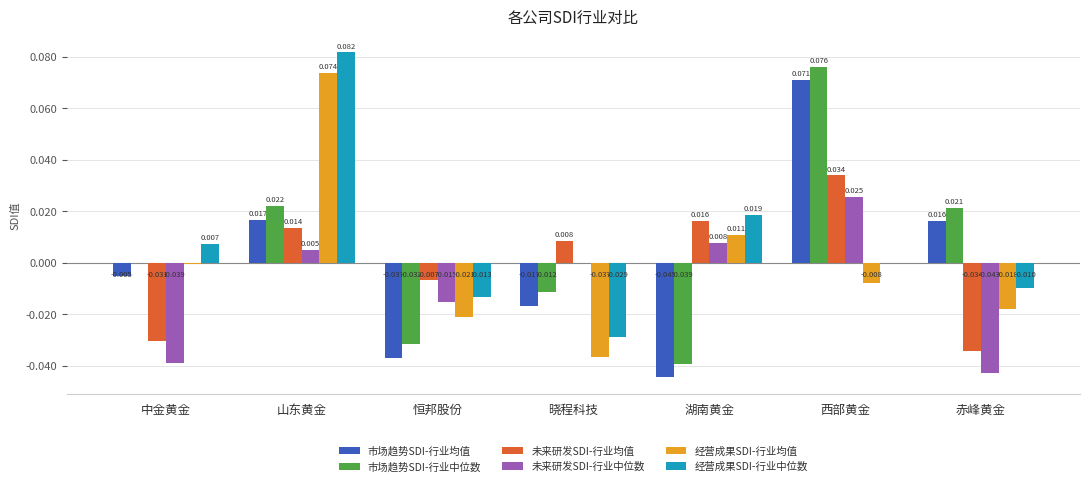

At which label does 市场趋势SDI-行业中位数 reach its peak?

西部黄金